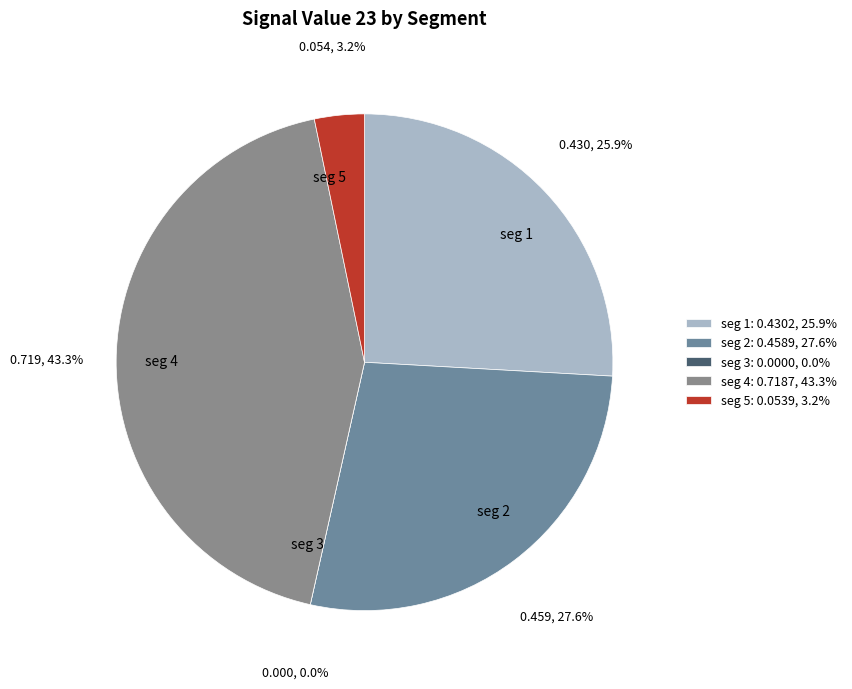

To the nearest percent, what is the average slice percentage?

20%